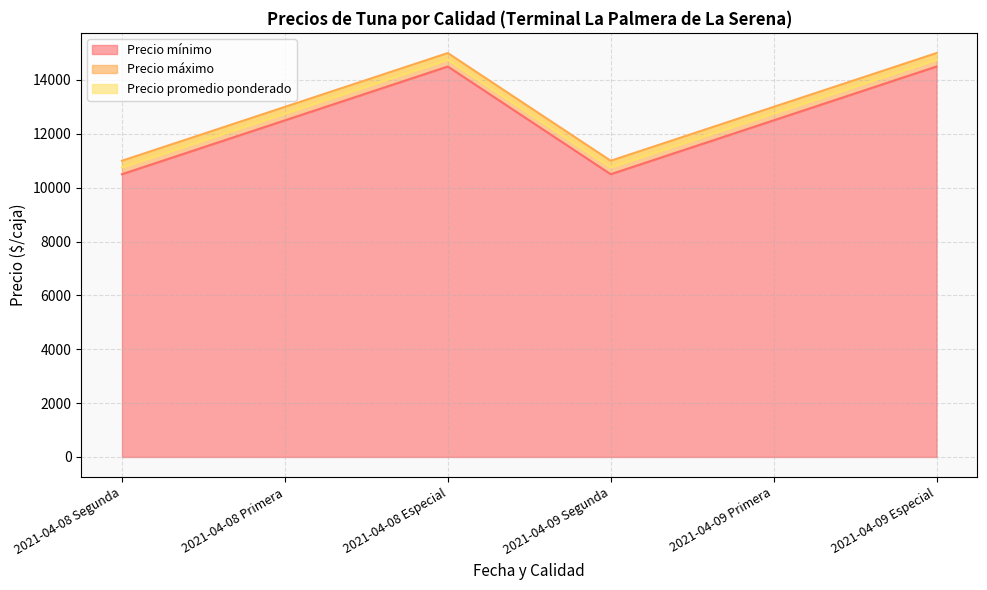

True or false: Precio máximo and Precio promedio ponderado cross at least once.

False